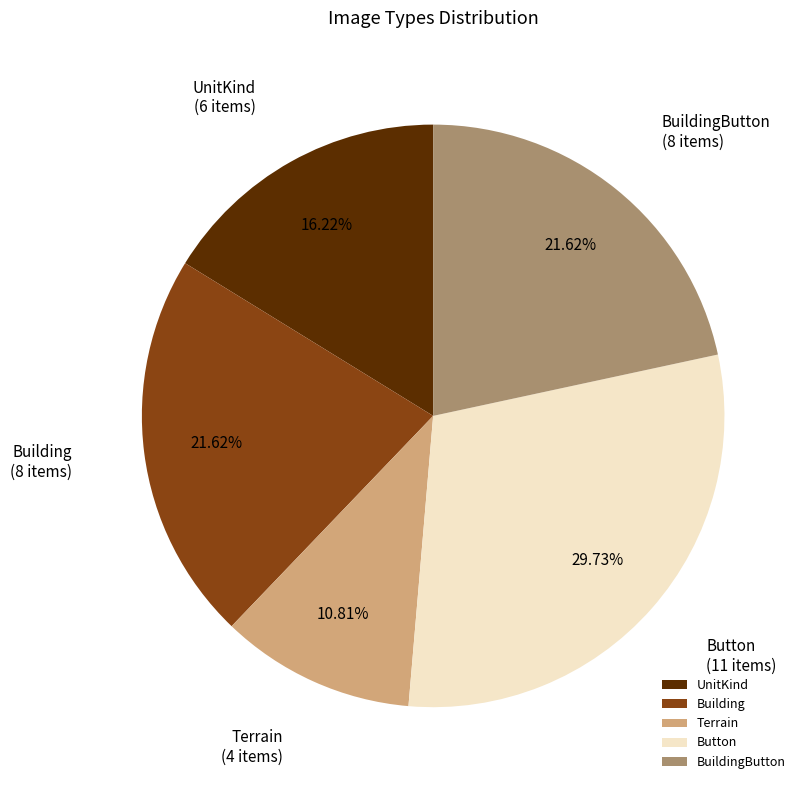

To the nearest percent, what portion does BuildingButton represent?

22%